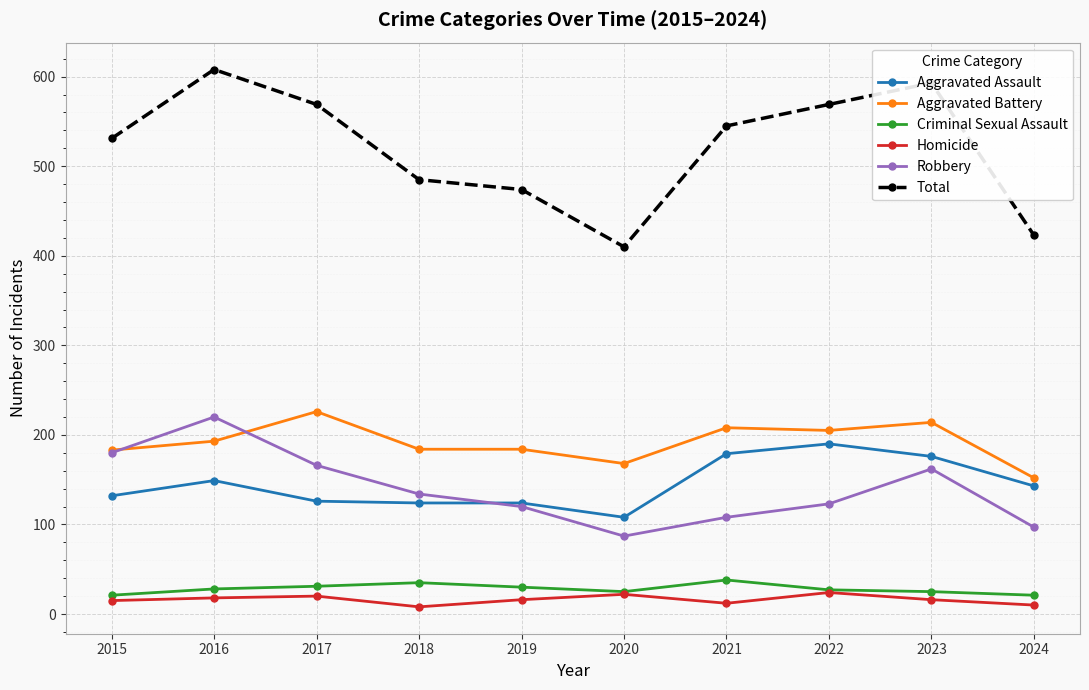

In Homicide, how many points are lower than both neighbors (excluding endpoints)?

2